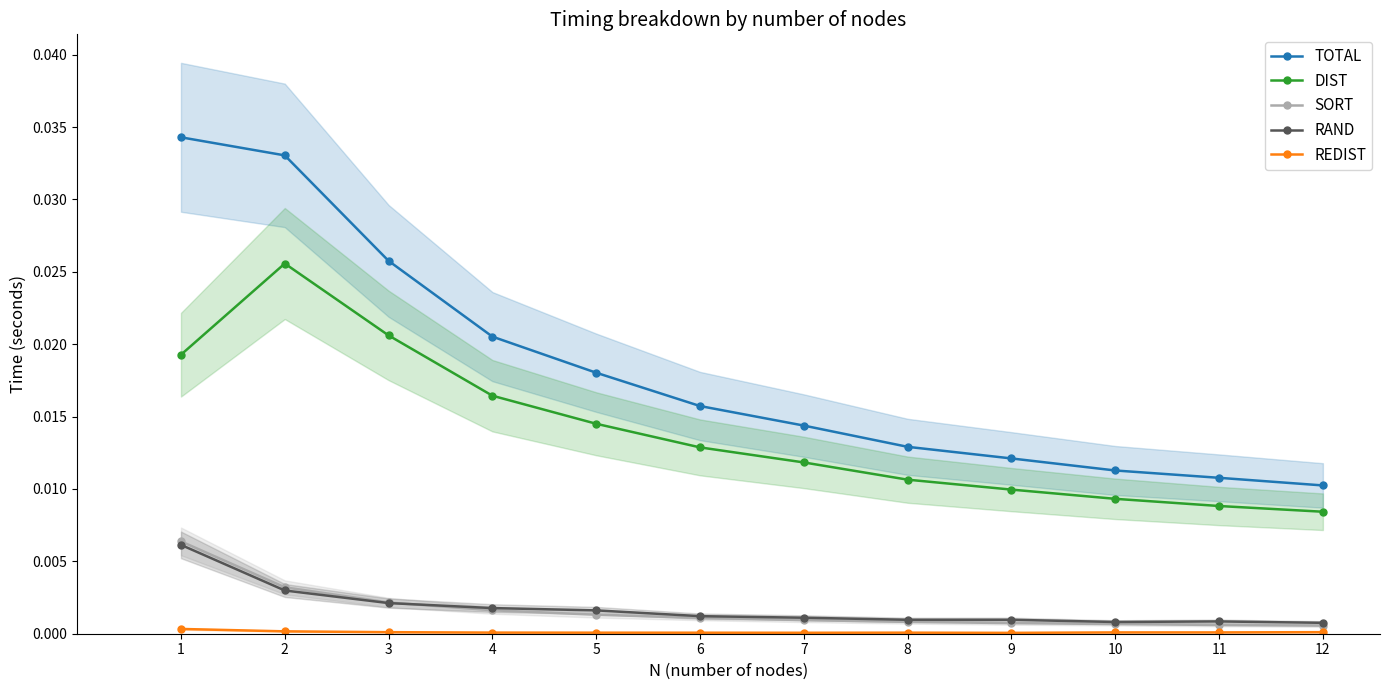

Is it true that RAND equals 0.0 at 3?

False